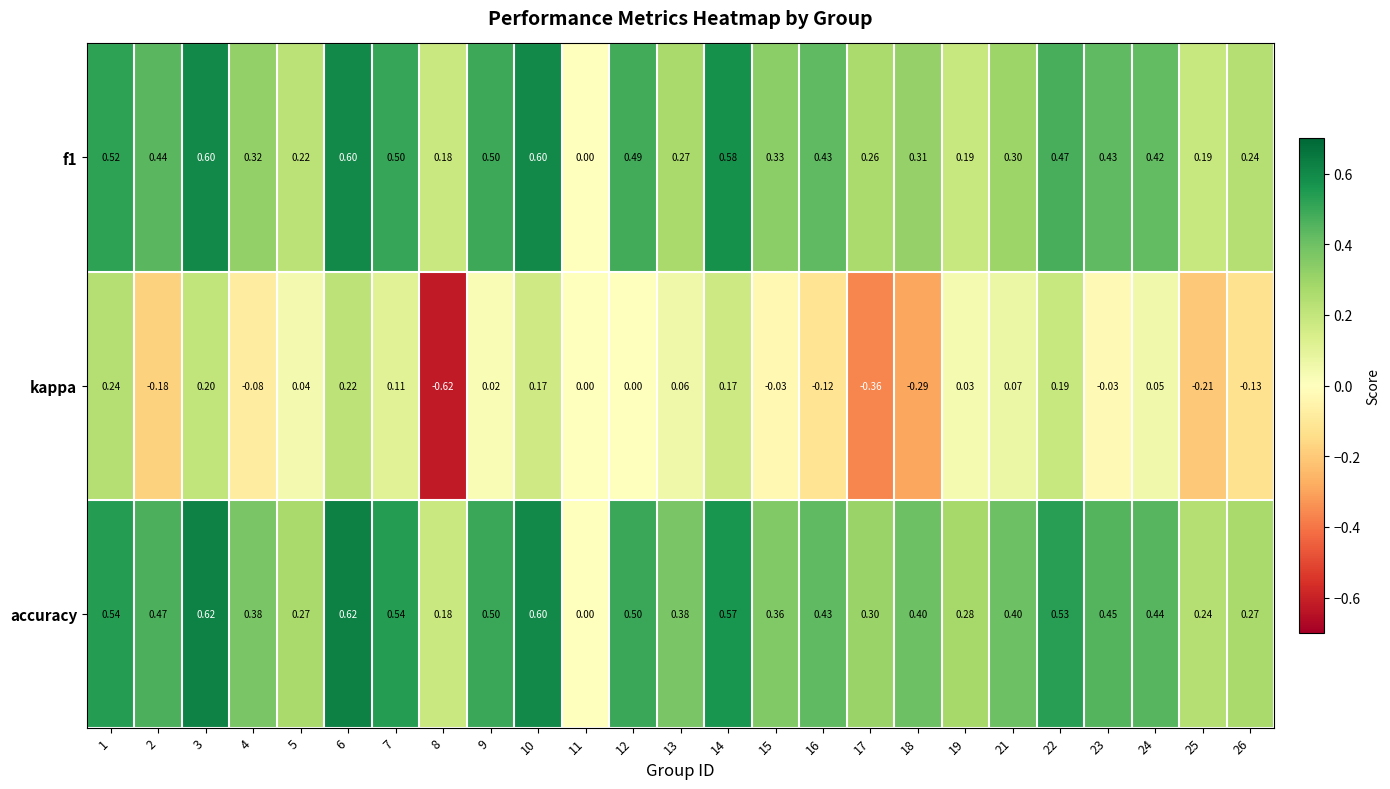

Which category has the lowest value across all series?

8